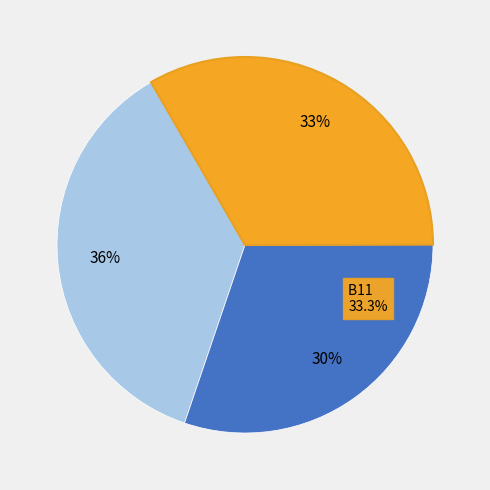

To the nearest percent, what is the difference between the in27 and B14 slice percentages?

6%